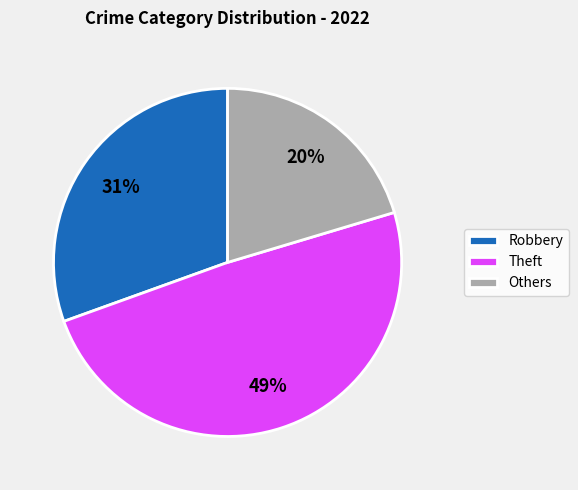

How many segments does this pie chart have?

3